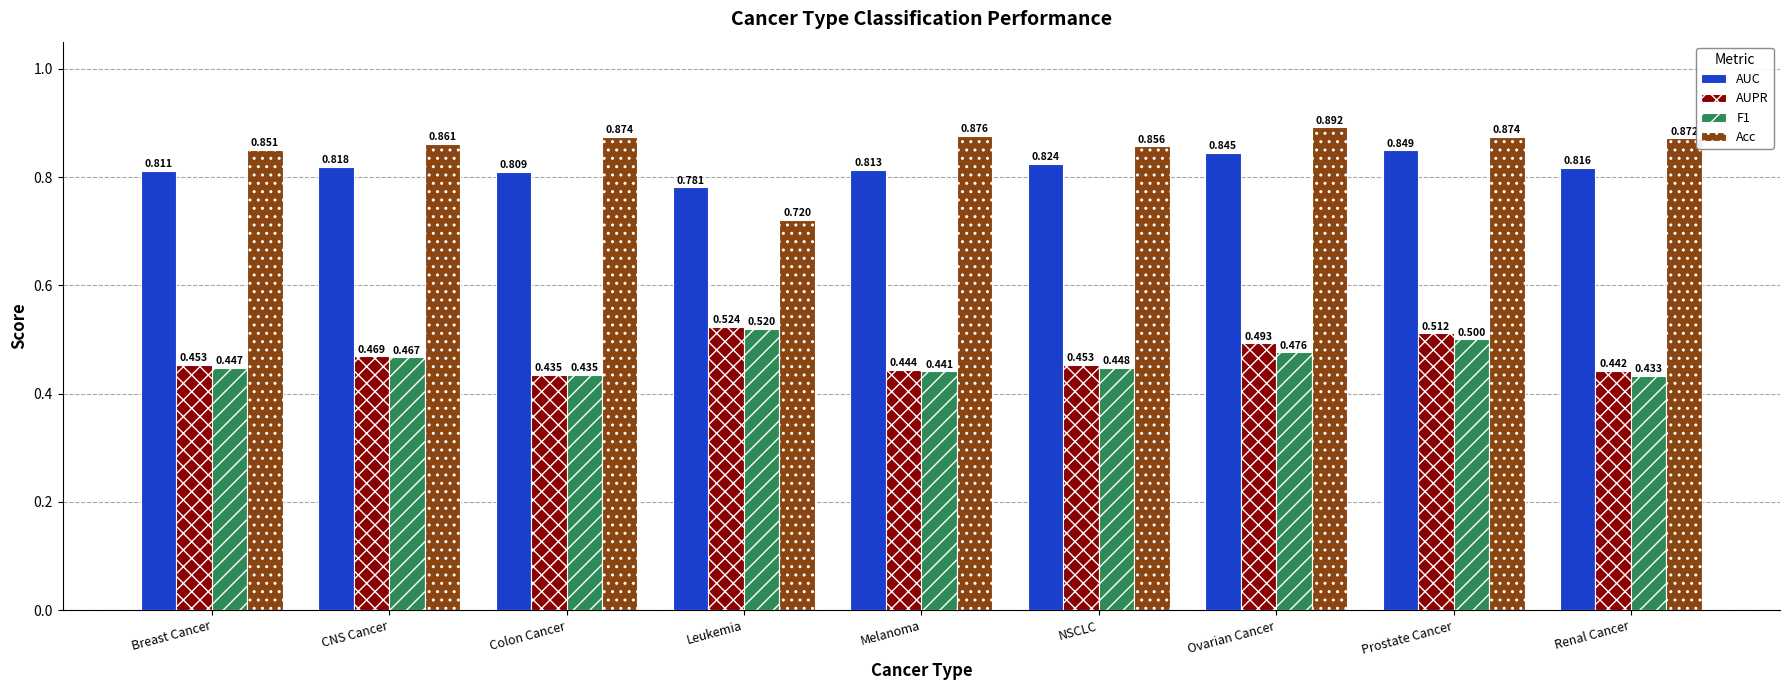

Rank the categories by F1 value from highest to lowest.

Leukemia, Prostate Cancer, Ovarian Cancer, CNS Cancer, NSCLC, Breast Cancer, Melanoma, Colon Cancer, Renal Cancer